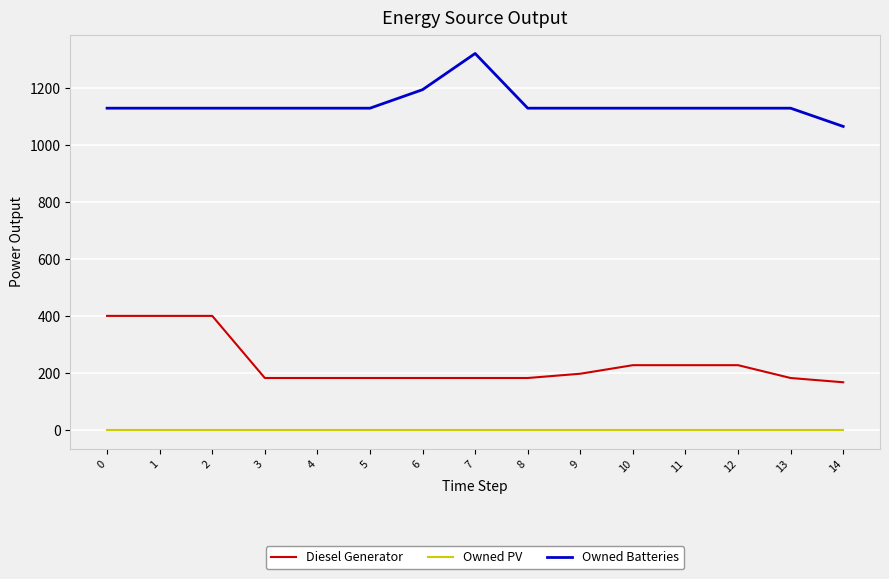

True or false: Owned PV and Diesel Generator intersect in this chart.

False